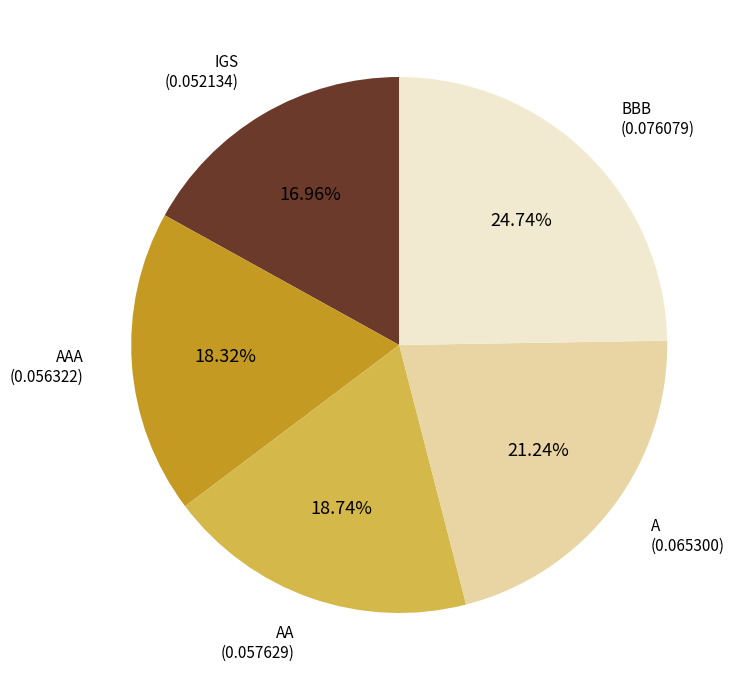

How many segments does this pie chart have?

5